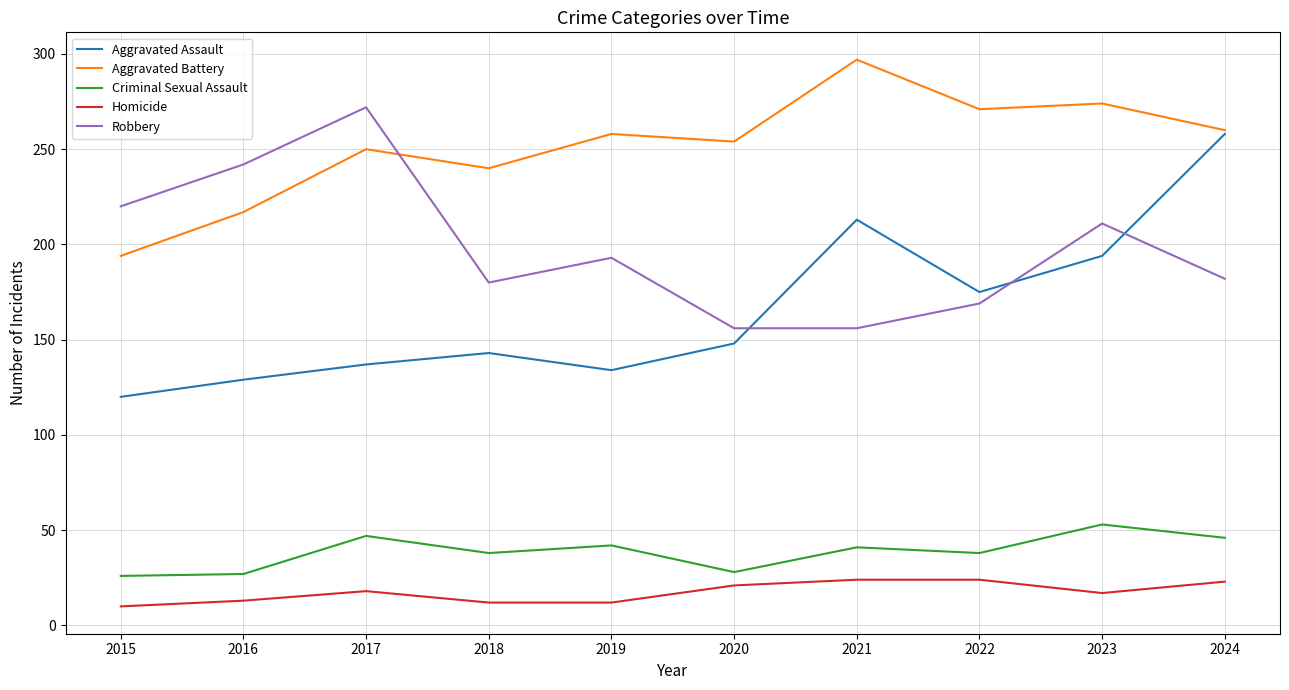

The value of Criminal Sexual Assault at 2018 is 21. True or false?

False